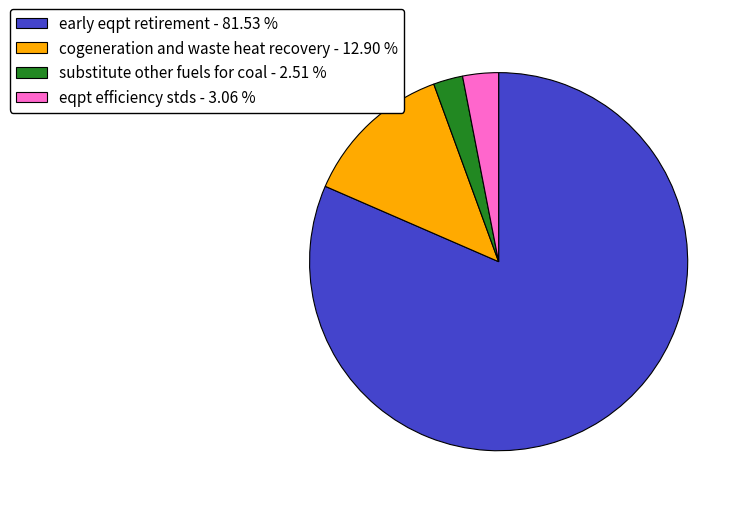

Which category has the biggest portion of the pie?

early eqpt retirement